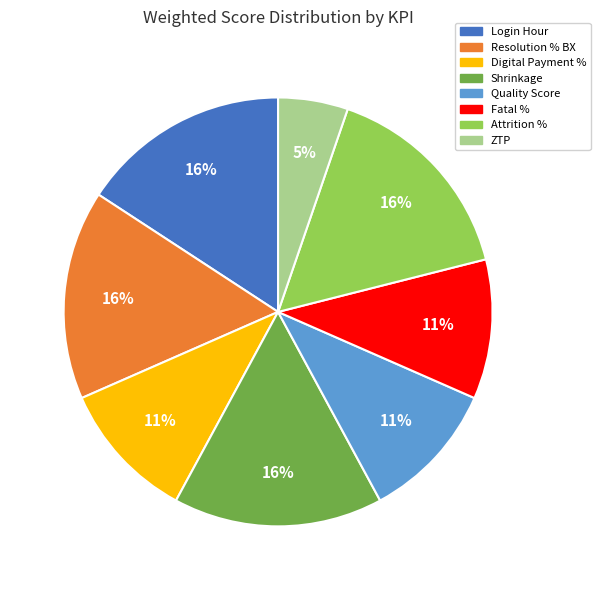

Which slice is the smallest?

ZTP